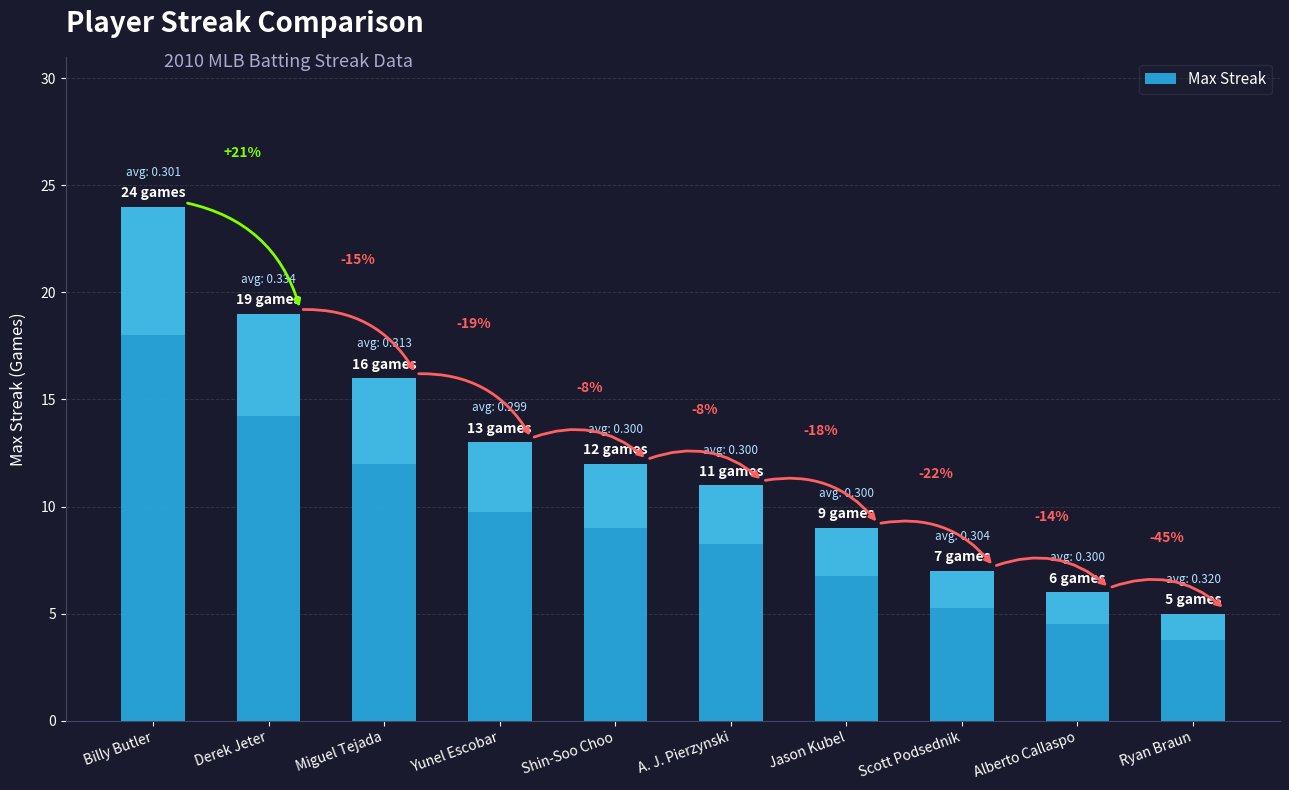

How many bars are there in total?

10